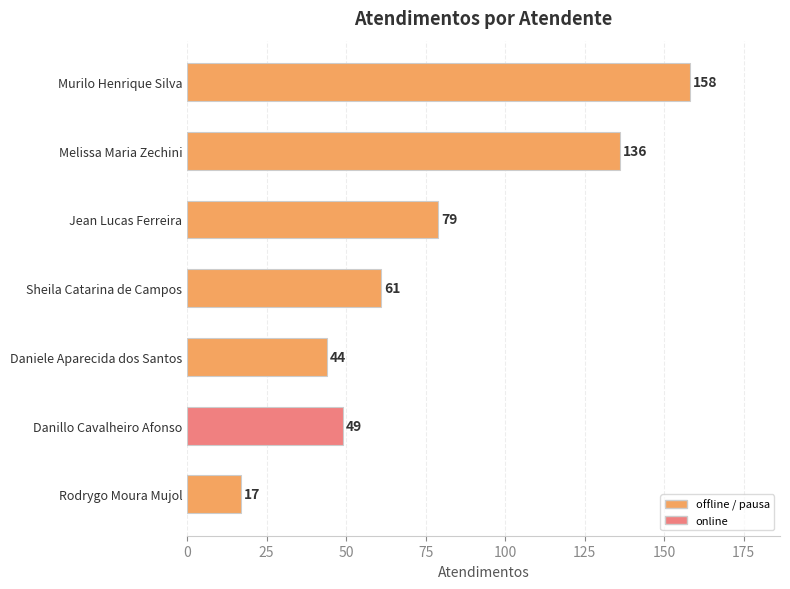

What value does the data have at Melissa Maria Zechini, to the nearest 5?

135